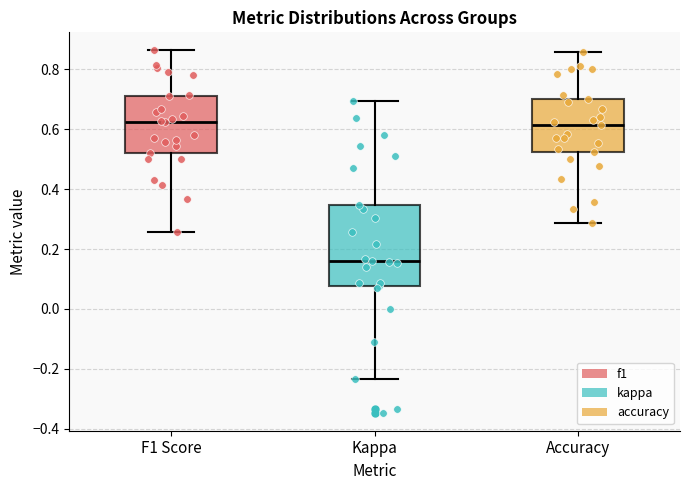

Which box is the tallest, from its lower edge to its upper edge?

Kappa